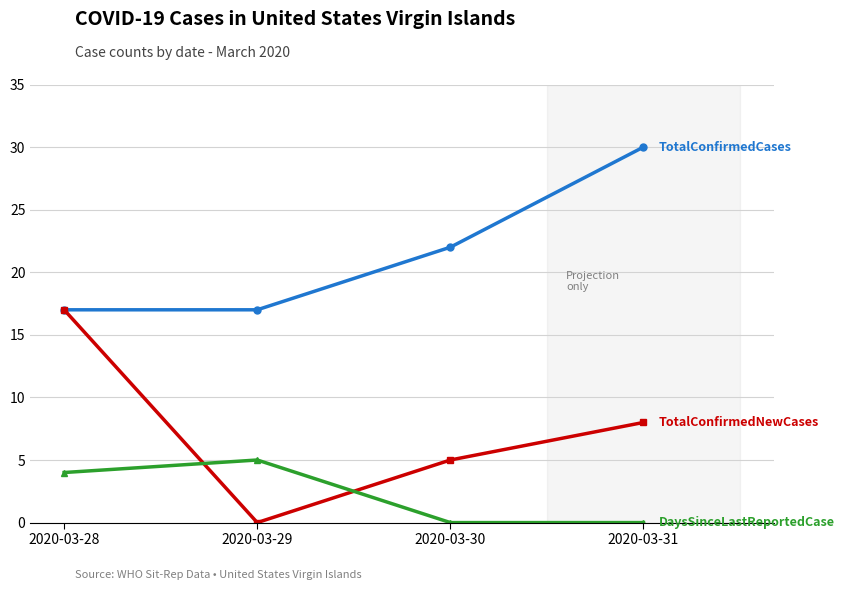

Which label corresponds to the largest value in the chart?

2020-03-31